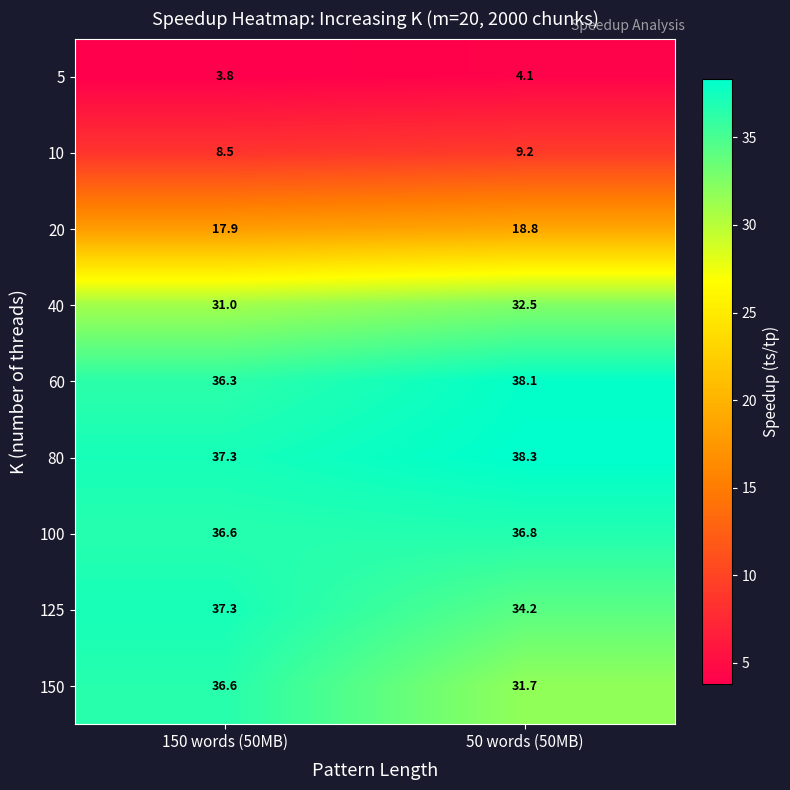

What is the difference between the highest and lowest values at 50 words (50MB)?

34.2